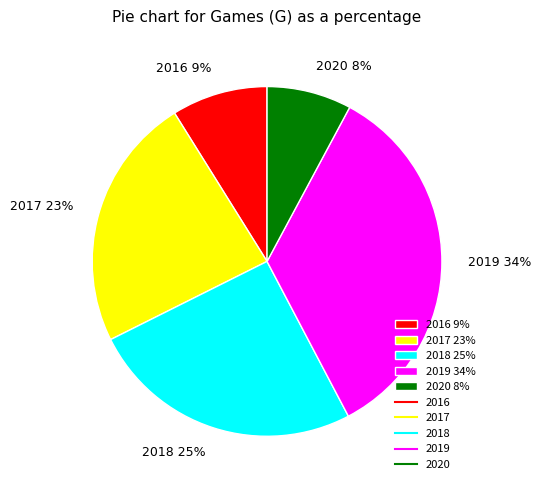

Which category has the biggest portion of the pie?

2019